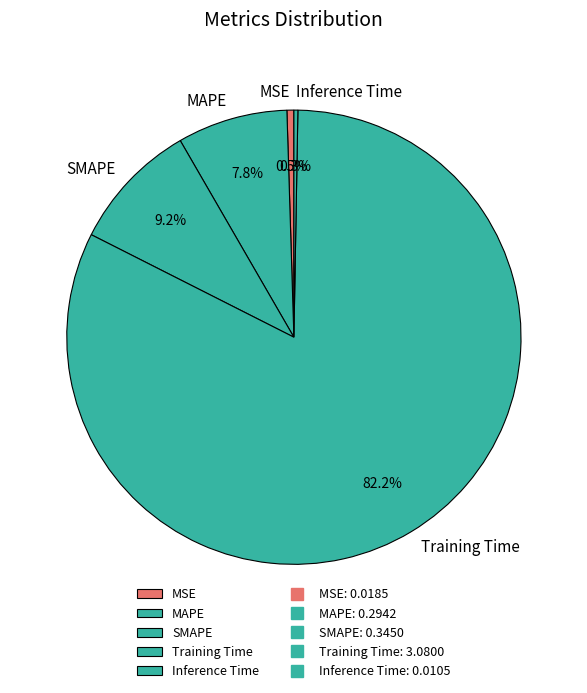

Between SMAPE and MSE, which is larger?

SMAPE